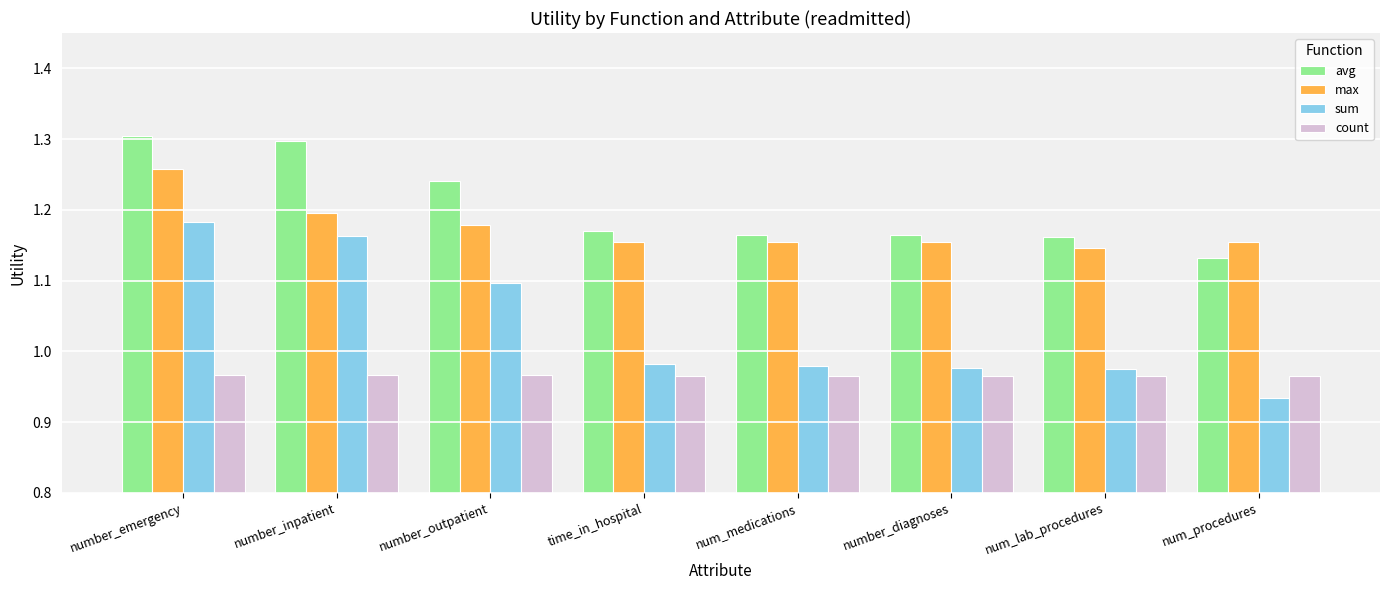

What is the difference between the maximum and minimum values in the sum series?

0.2